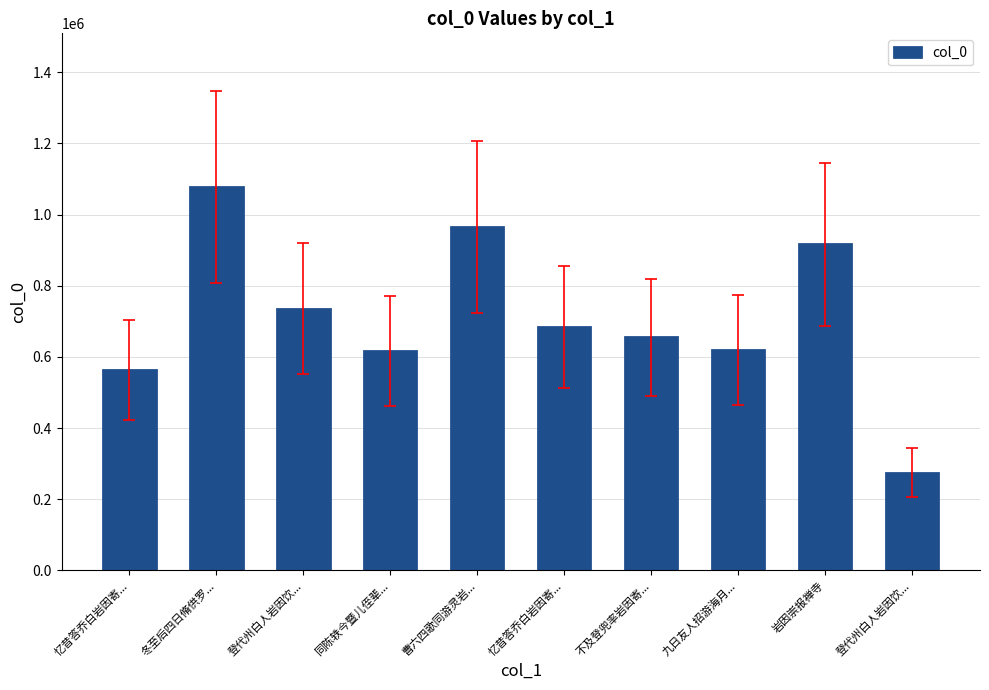

How many values are below 684384?

5